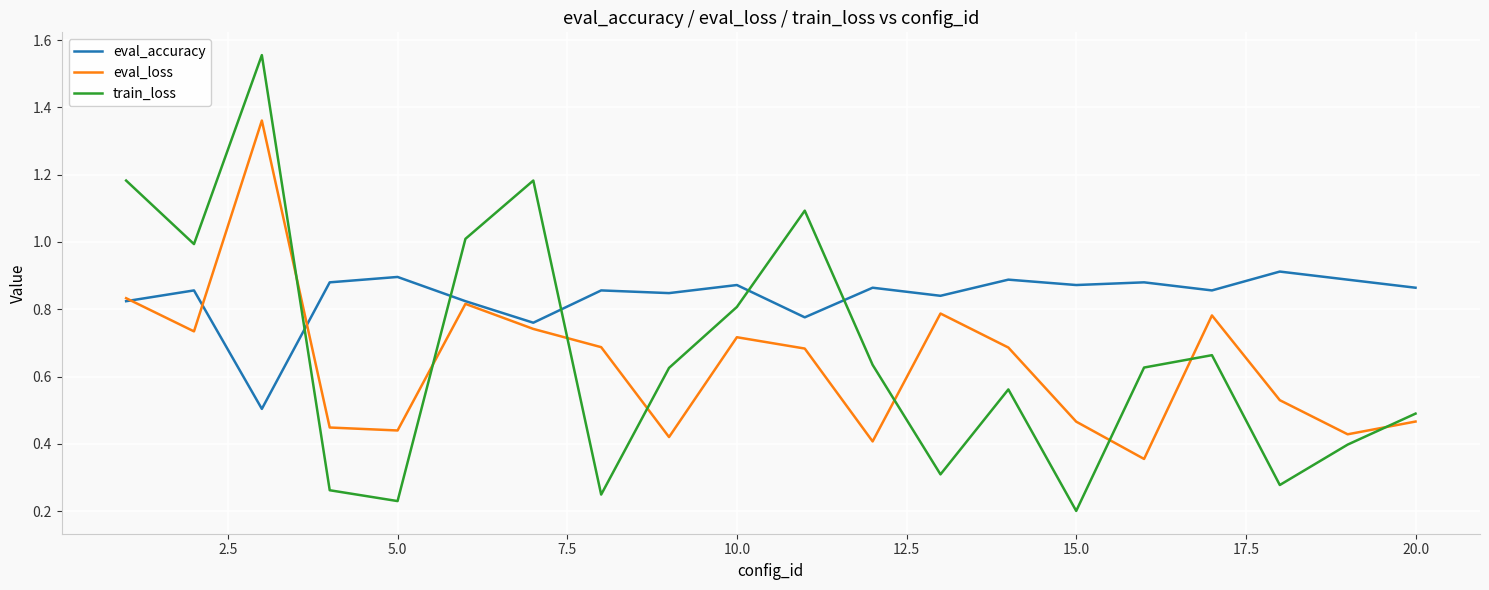

How many lines are shown in the chart?

3